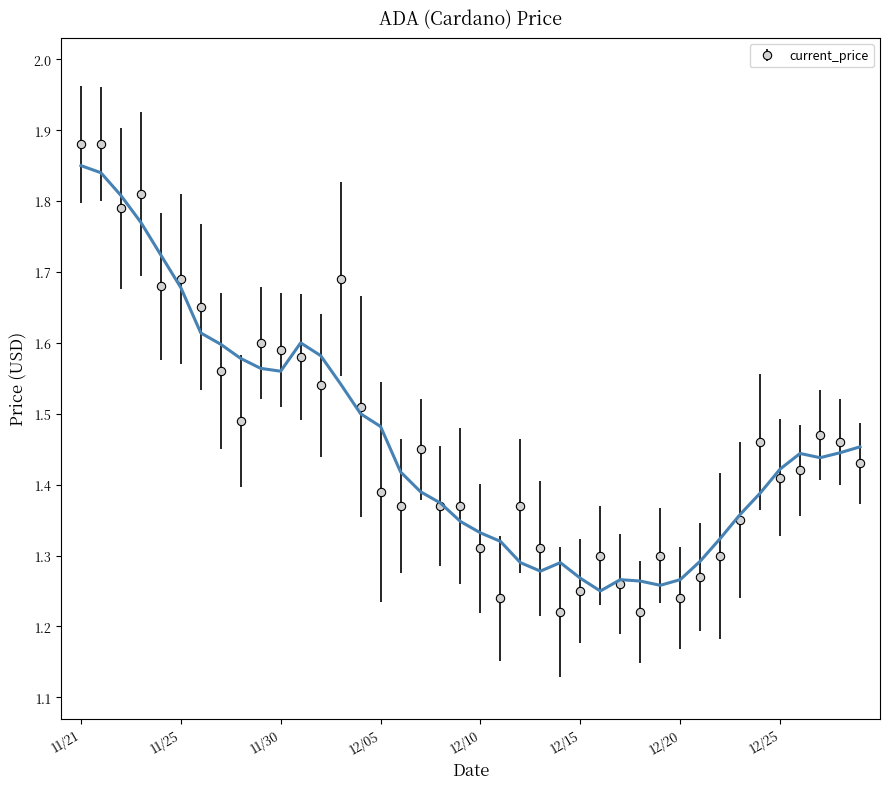

How many interior local valleys (lower than both neighbors) does the data have?

10